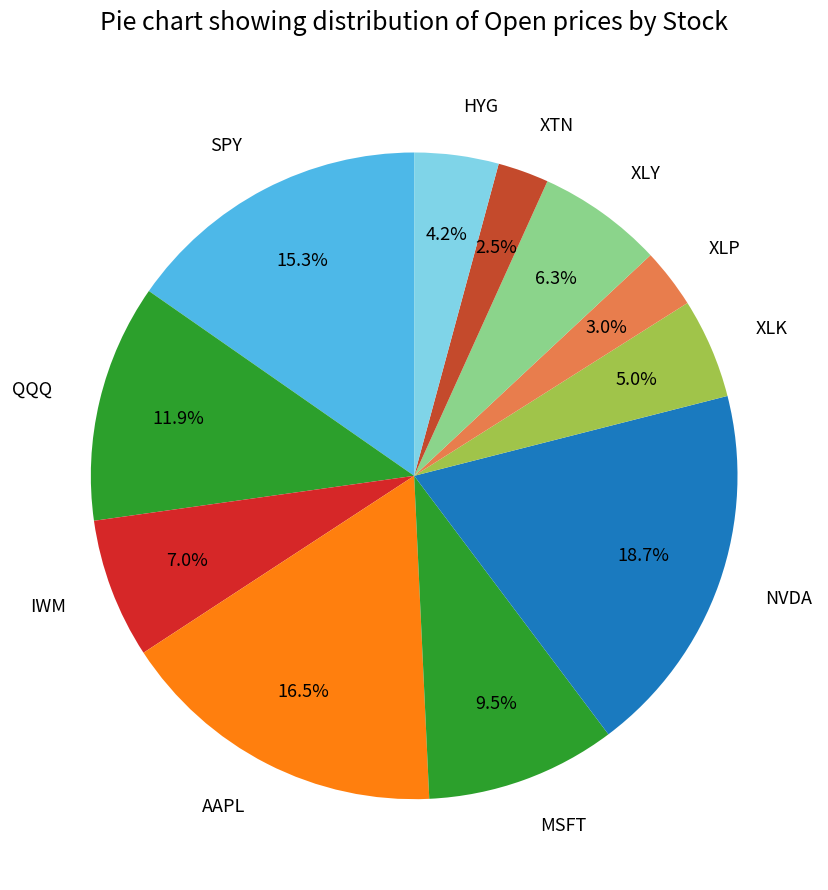

To the nearest percent, what percentage of the pie is XLP?

3%